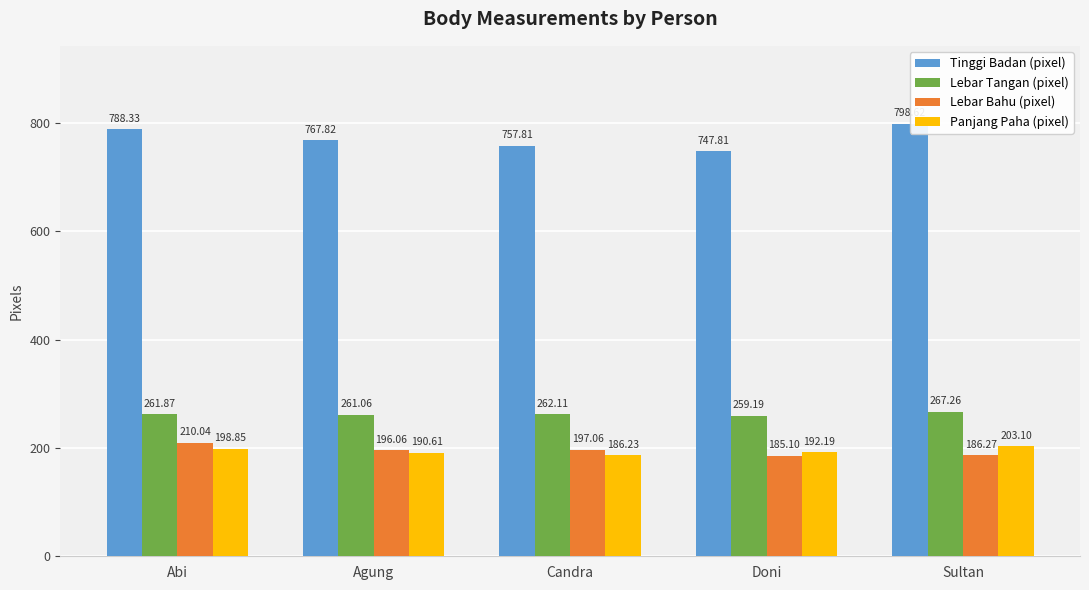

How many data points does each series have?

5